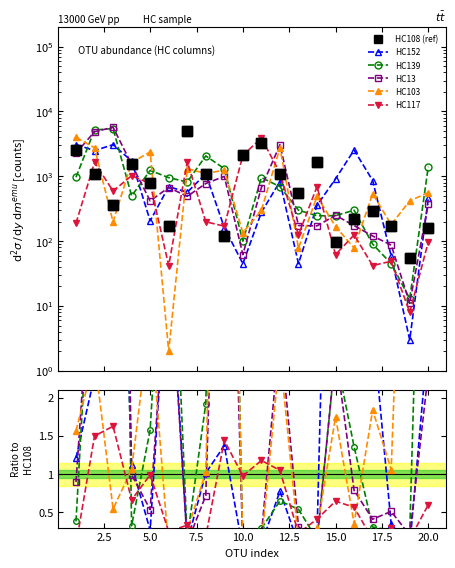

Count the number of data series in this chart.

6